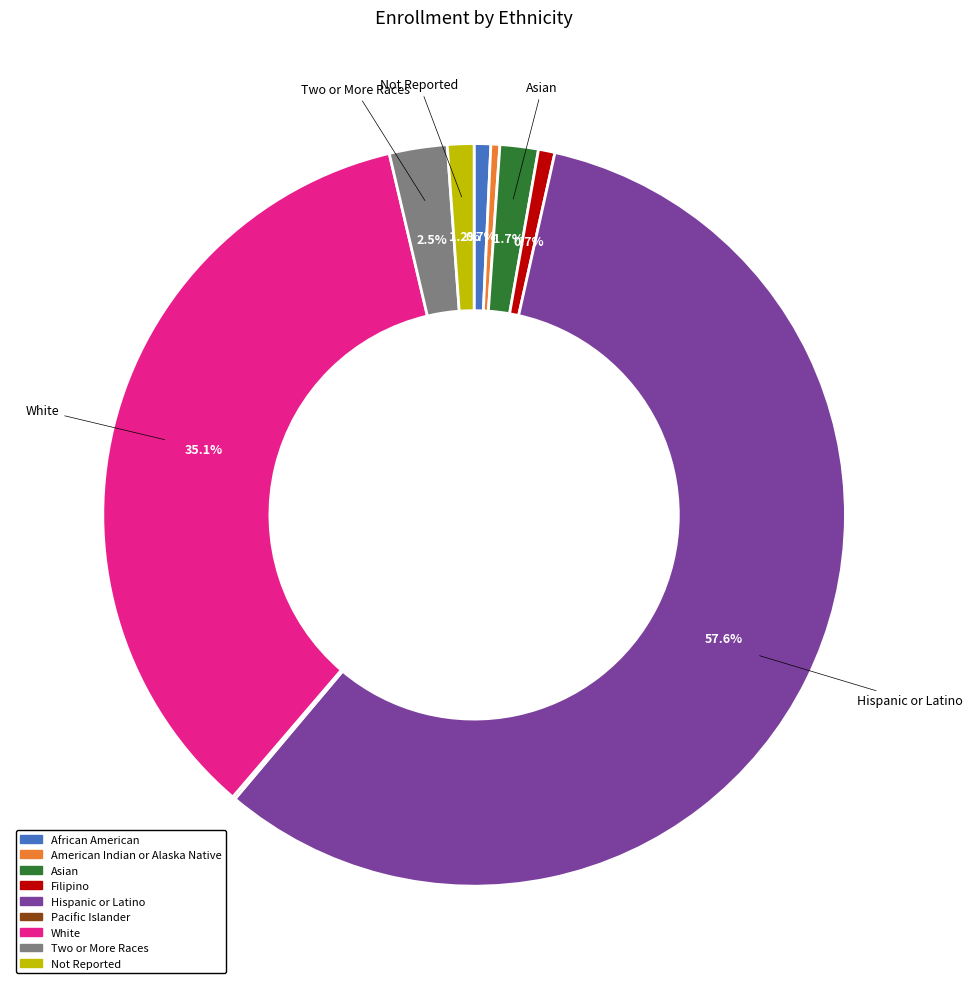

Approximately how many times larger is the value at Asian compared to Not Reported?

1.4